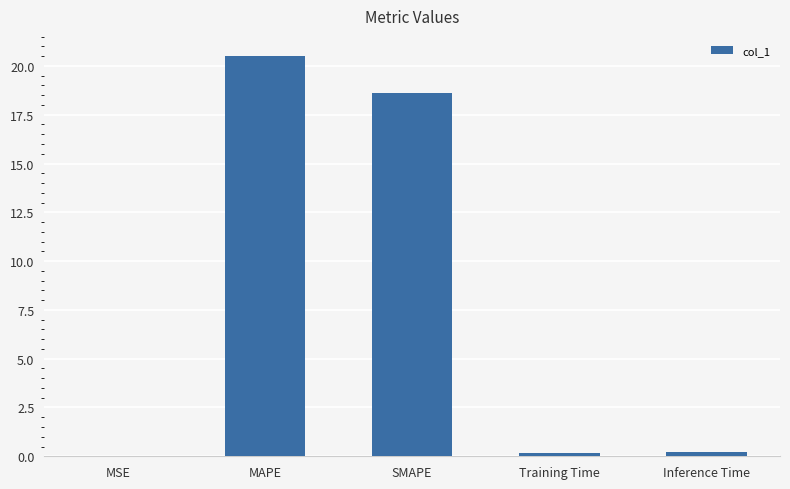

Count the number of data series in this chart.

1